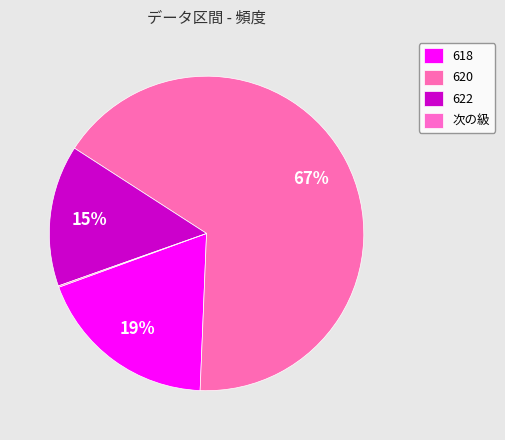

Is it true that 618 is 7% of the pie?

False